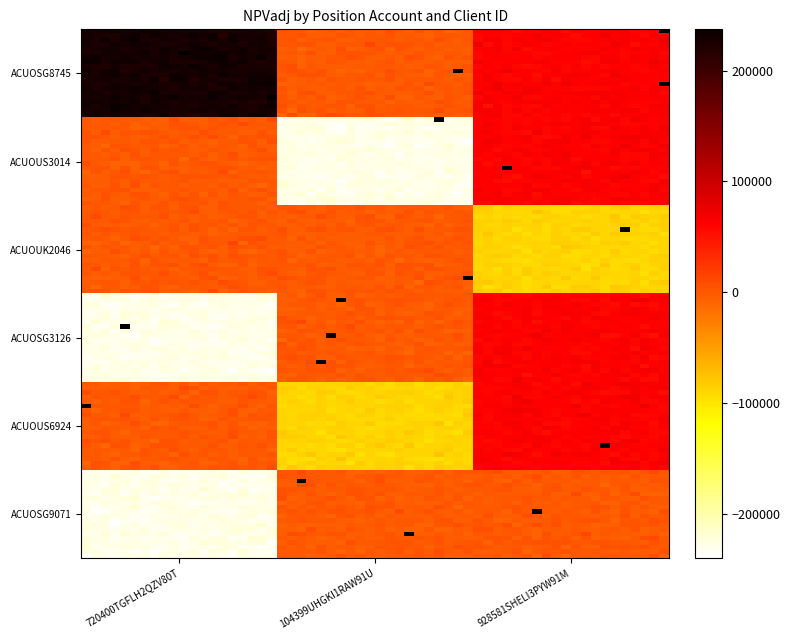

Is it true that ACUOUS6924 equals 101486.3 at 928581SHELI3PYW91M?

False